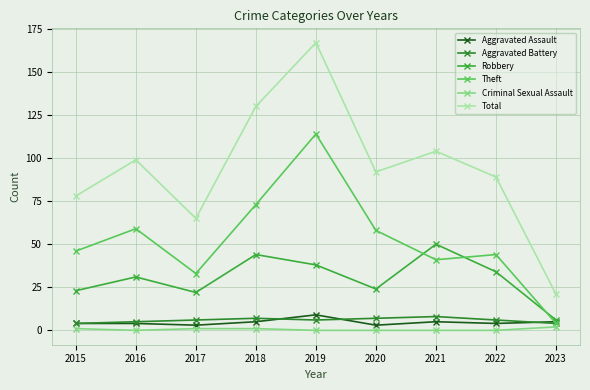

True or false: Aggravated Assault and Total cross at least once.

False